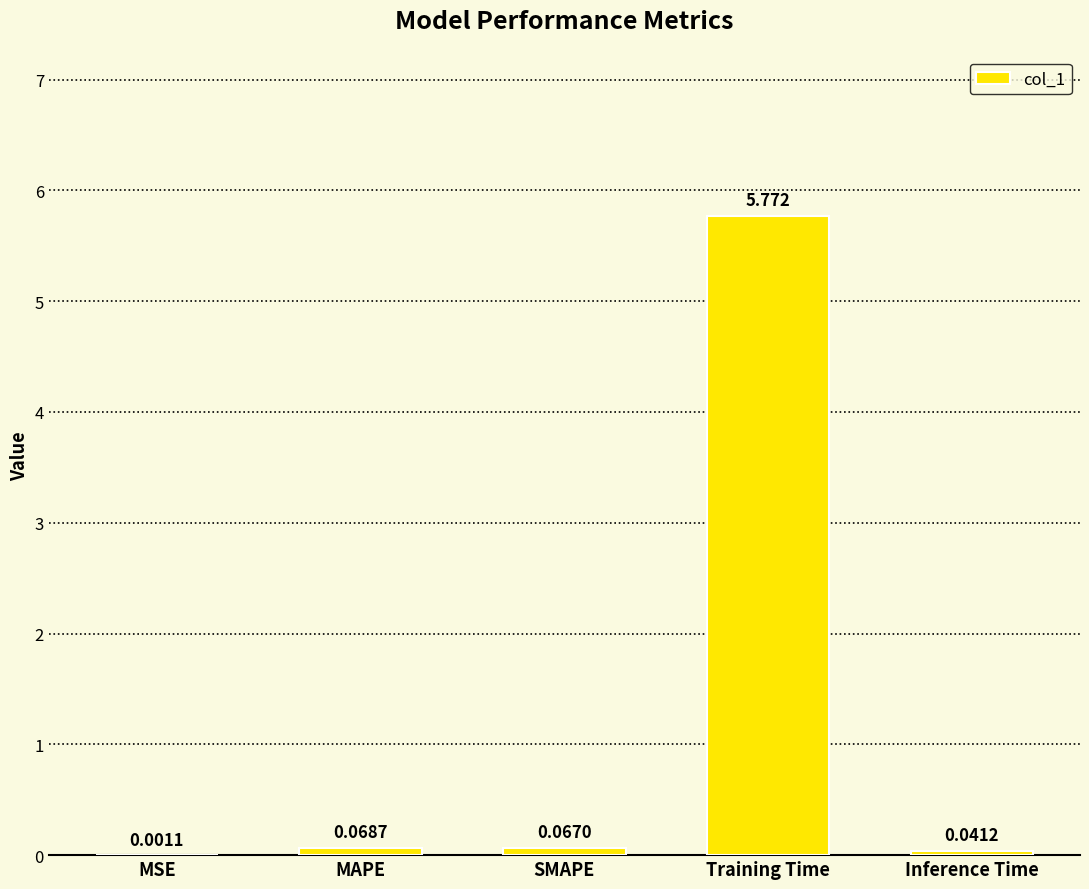

At which label is the value closest to 2?

MAPE